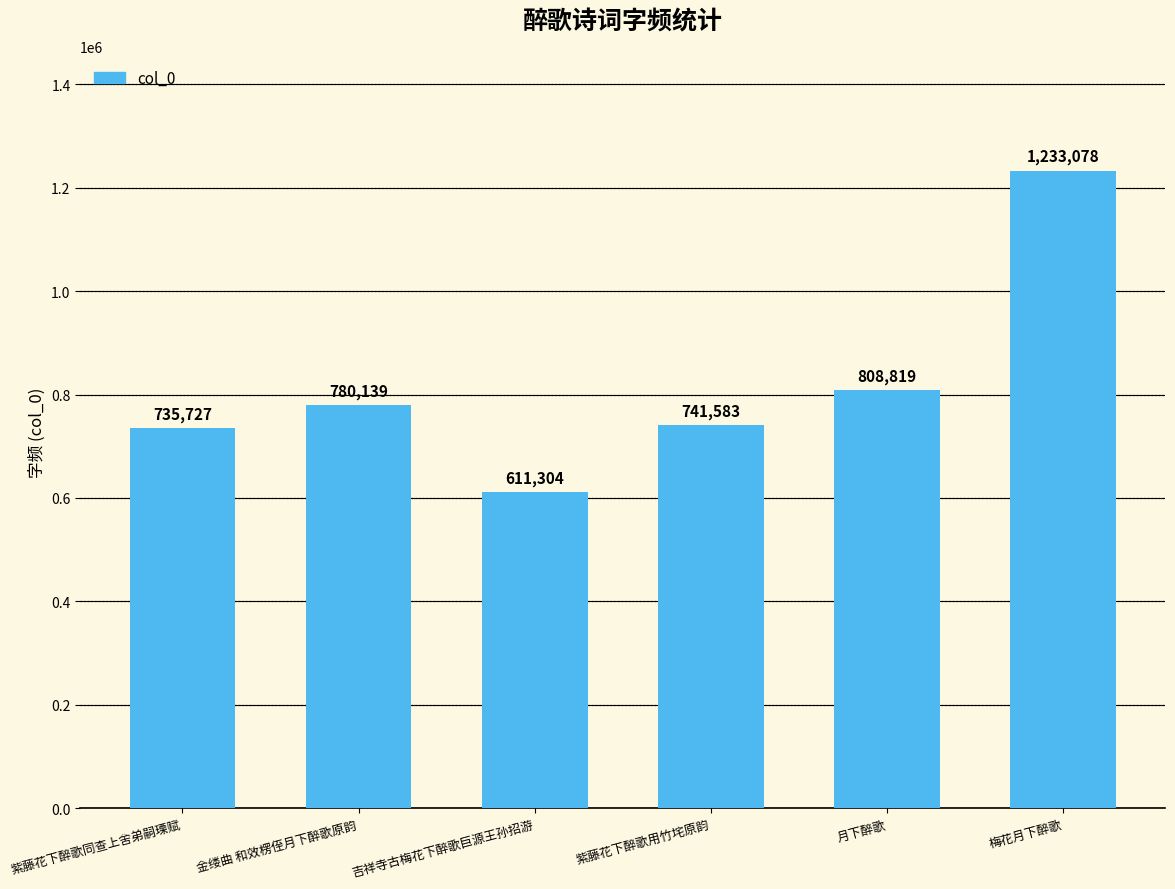

At which category does the chart reach its minimum across all series?

吉祥寺古梅花下醉歌巨源王孙招游